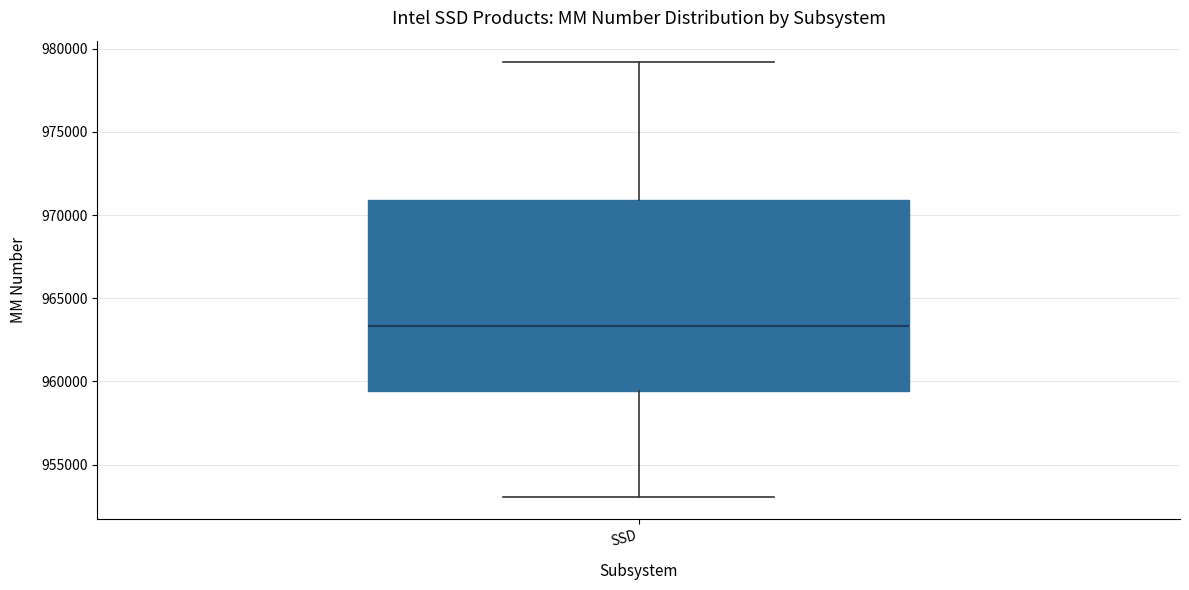

Read this box plot against the y-axis: the position of the median line, the range covered by the box, and the ends of both whiskers. The values are not printed on the chart, so give them approximately, as read against the axis.

median 963500, box 959500 to 971000, whiskers 953000 to 979000